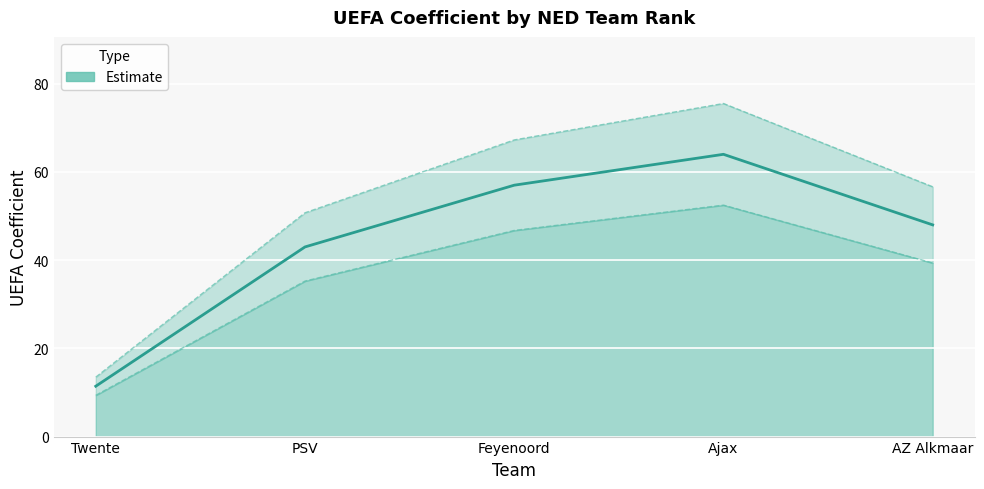

What is the change in value from Feyenoord to AZ Alkmaar?

-9.0